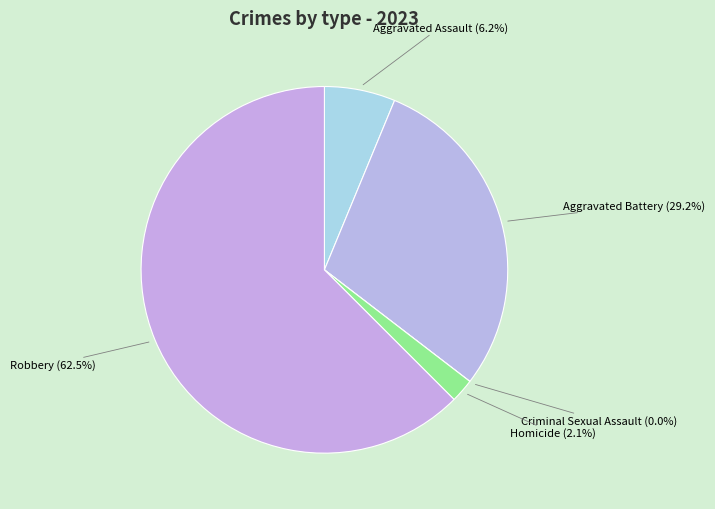

Which has a higher value, Aggravated Battery or Robbery?

Robbery